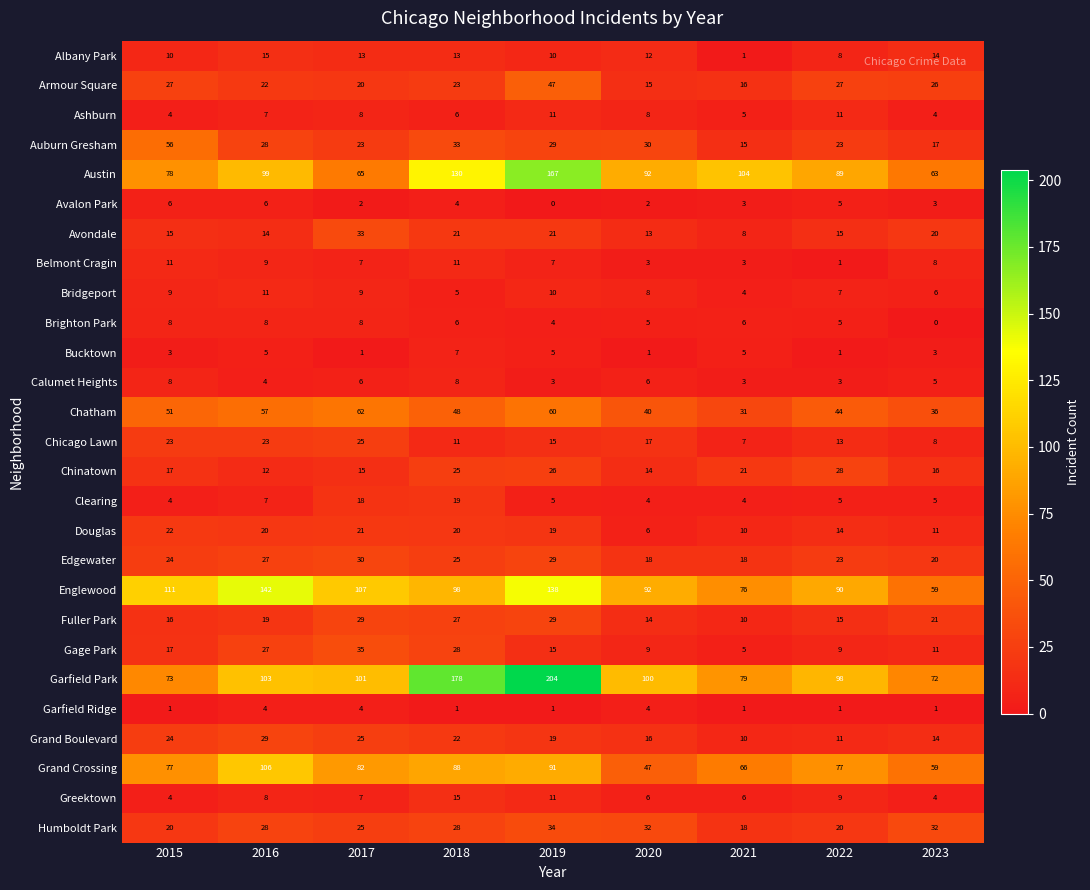

At which label is Garfield Park closest to 138?

2016